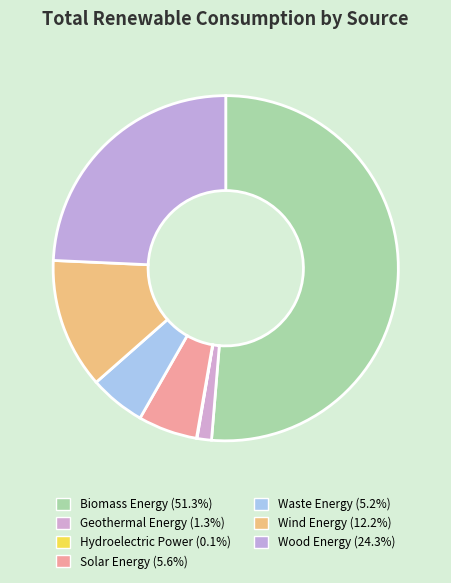

Which category has the biggest portion of the pie?

Biomass Energy